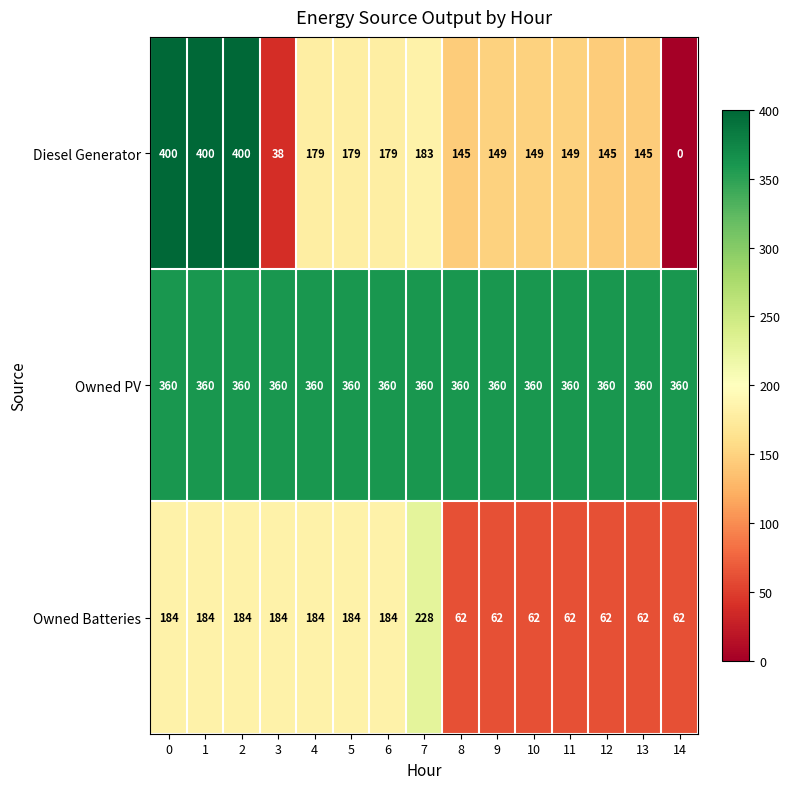

What is the sum of all Owned PV values?

5400